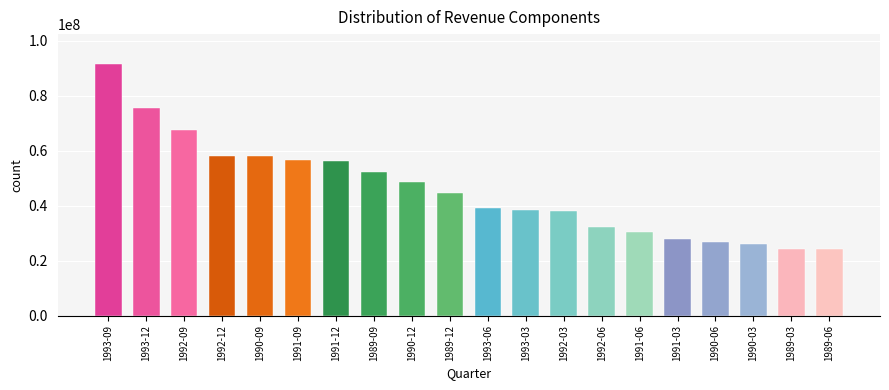

Does the chart contain any negative values?

No